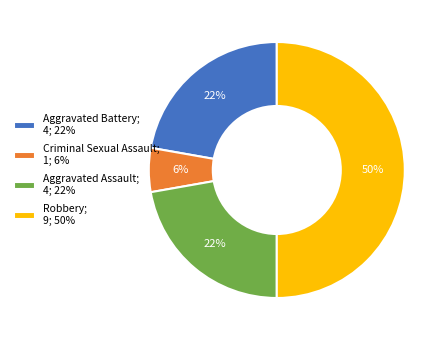

Between Robbery and Criminal Sexual Assault, which is larger?

Robbery